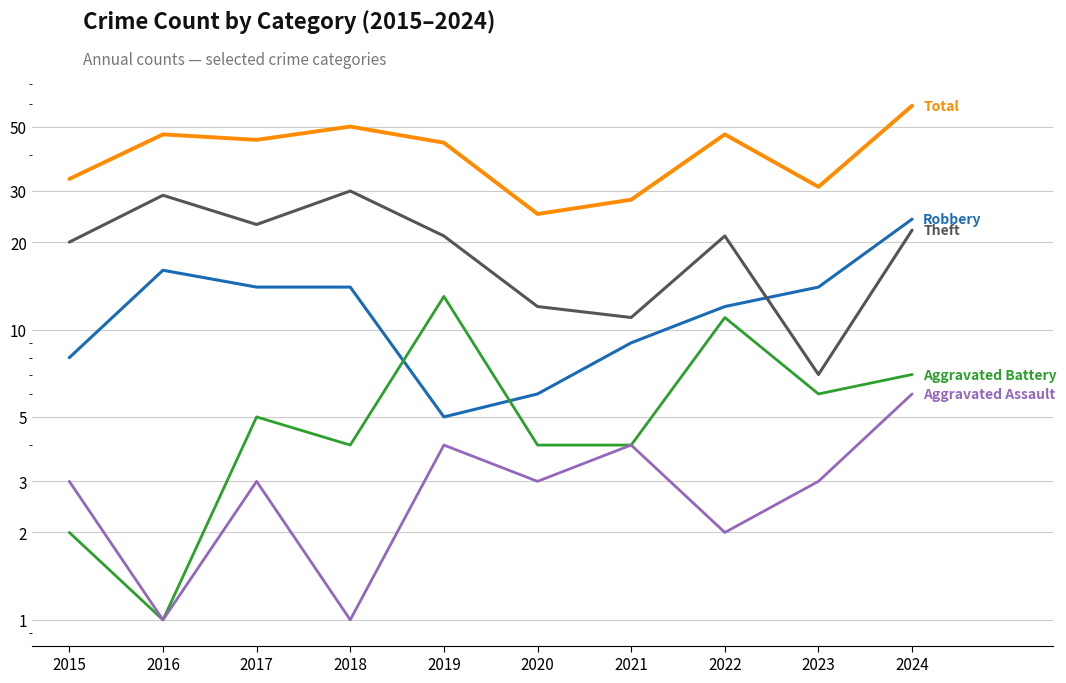

True or false: Aggravated Assault and Aggravated Battery cross at least once.

False